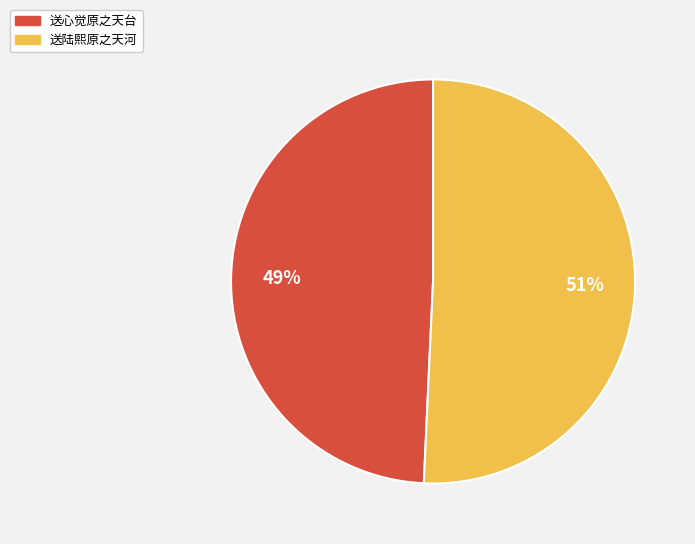

What percentage is the 送陆熙原之天河 slice, to the nearest percent?

51%